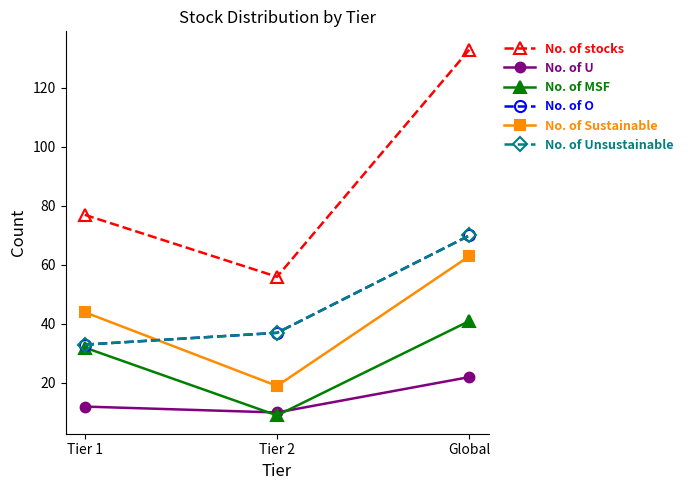

Where does the No. of Sustainable series first go above 44?

Global